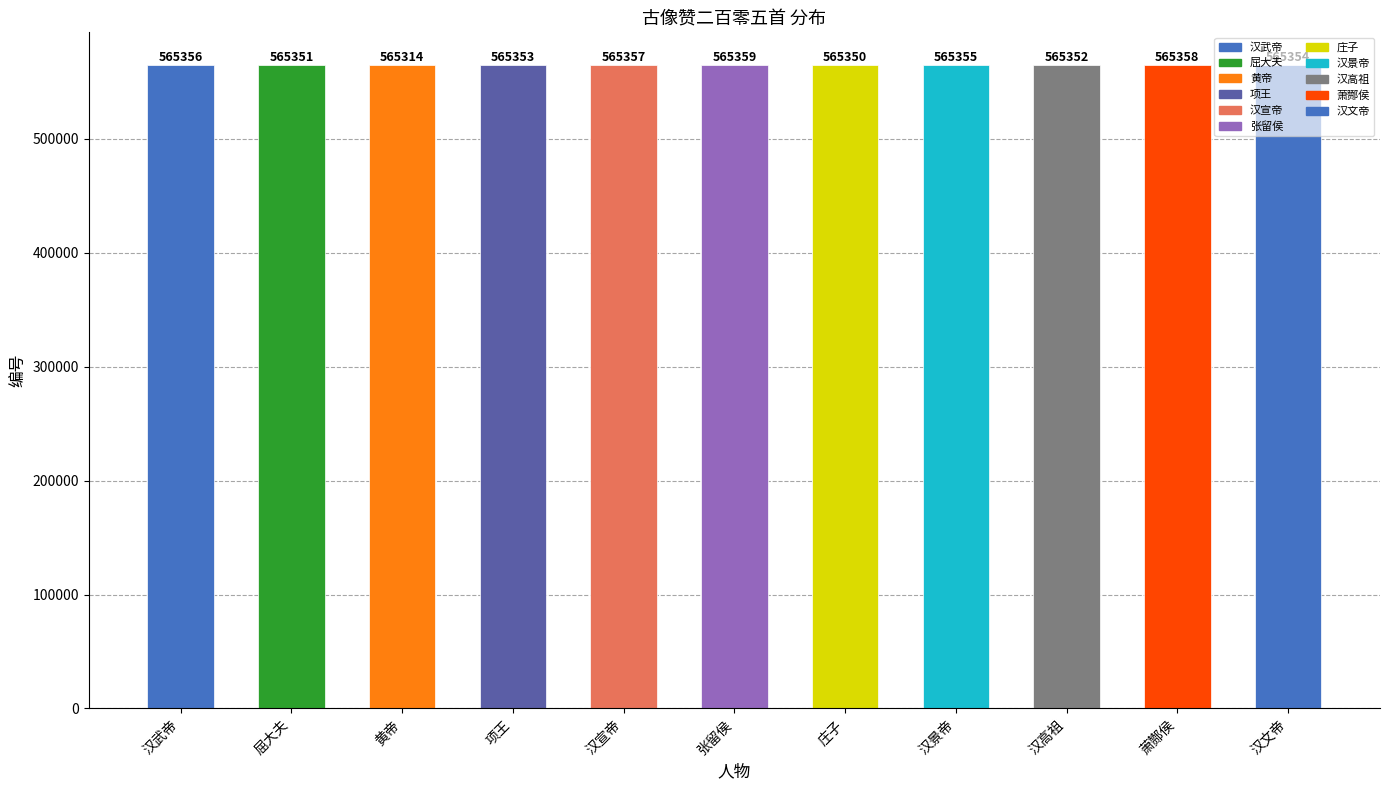

How many values are below 565354?

5